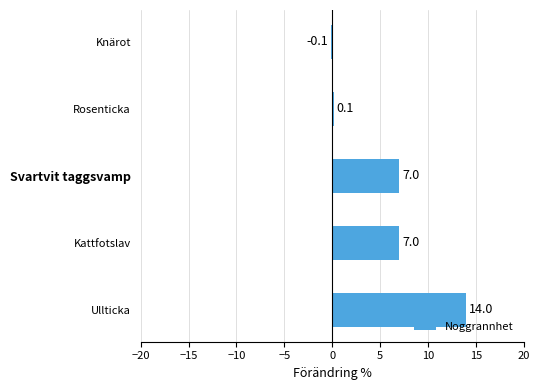

What is the average value?

5.6